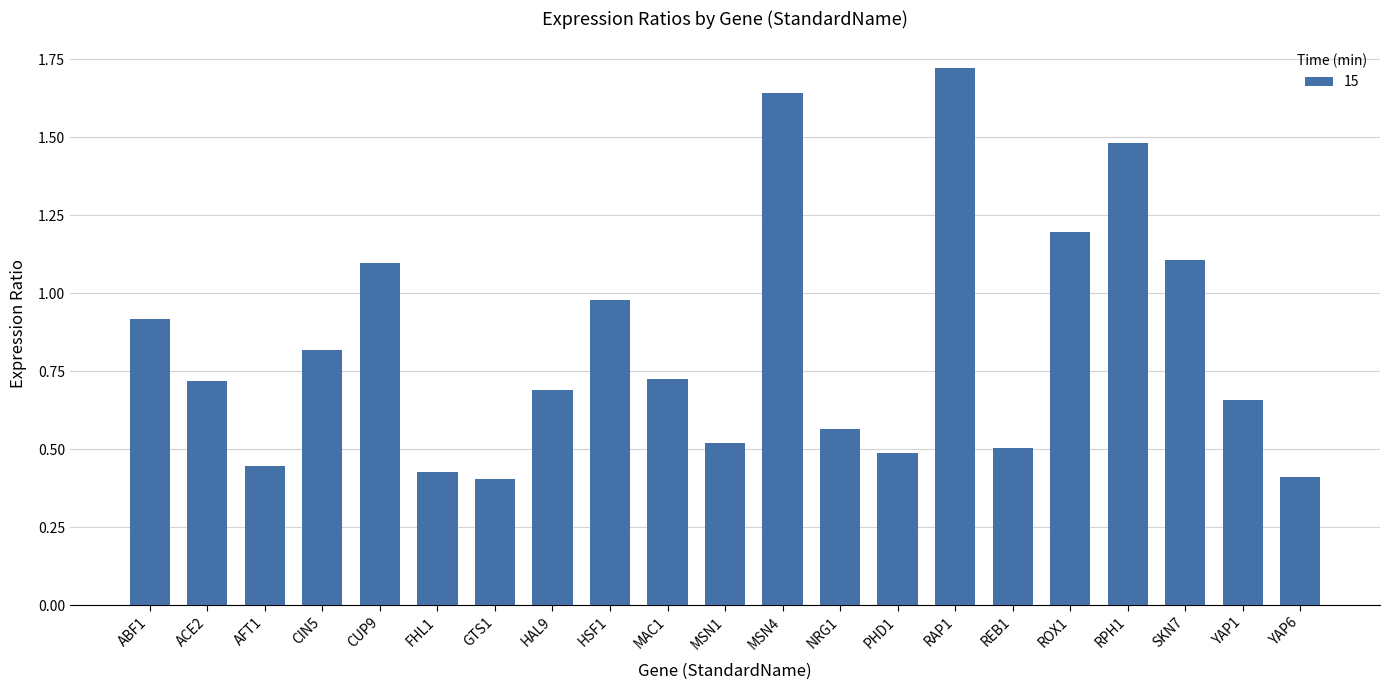

What is the label of the 10th bar from the left?

MAC1